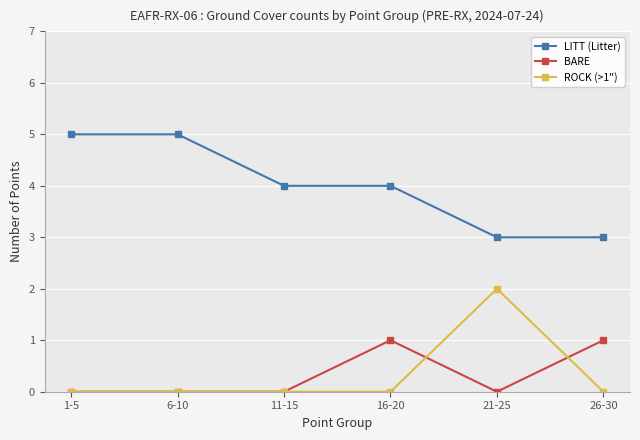

True or false: ROCK (>1") has more than 2 points higher than both neighbors.

False